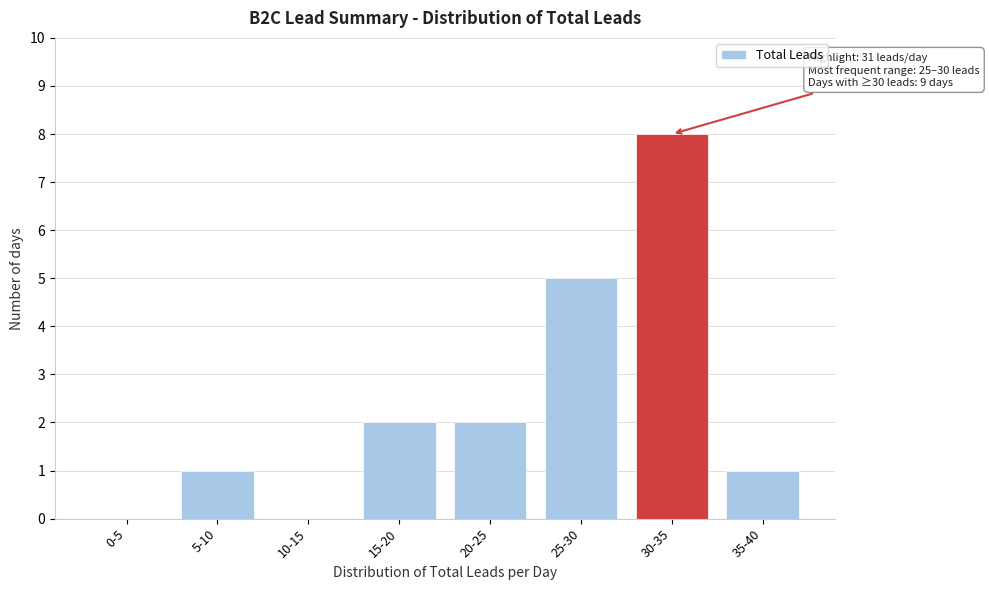

Reading right to left, extract all data points from this chart.

35-40=1	30-35=8	25-30=5	20-25=2	15-20=2	10-15=0	5-10=1	0-5=0